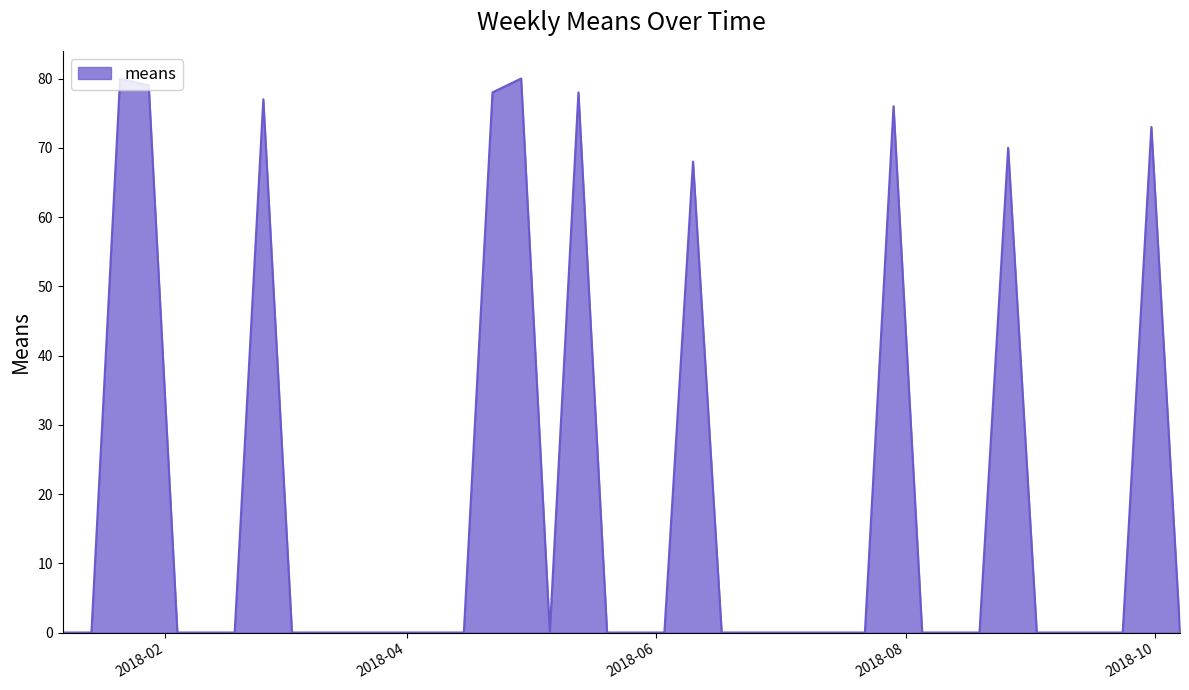

What is the difference between the maximum and minimum values?

80